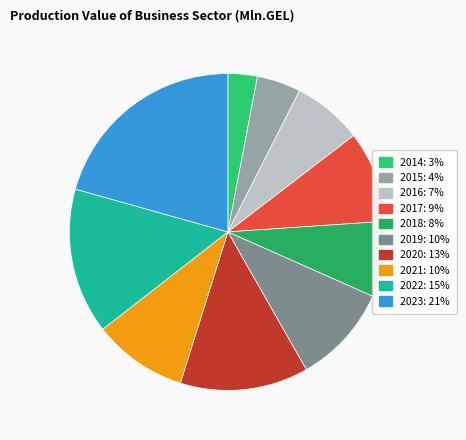

To the nearest percent, what percentage of the pie is 2019?

10%